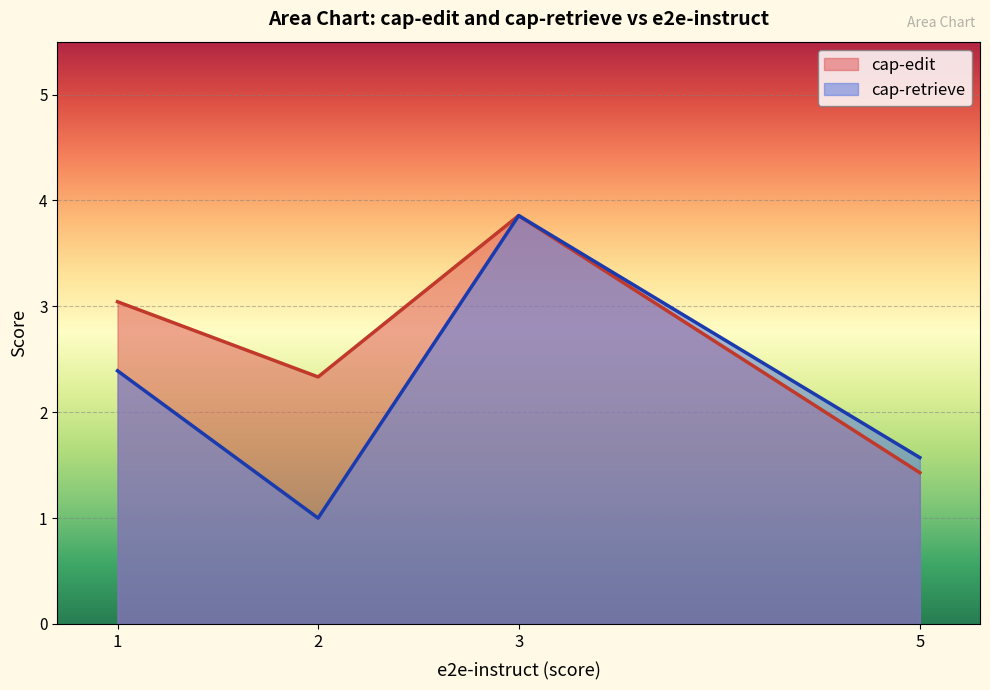

At how many categories does at least one series exceed 1?

4